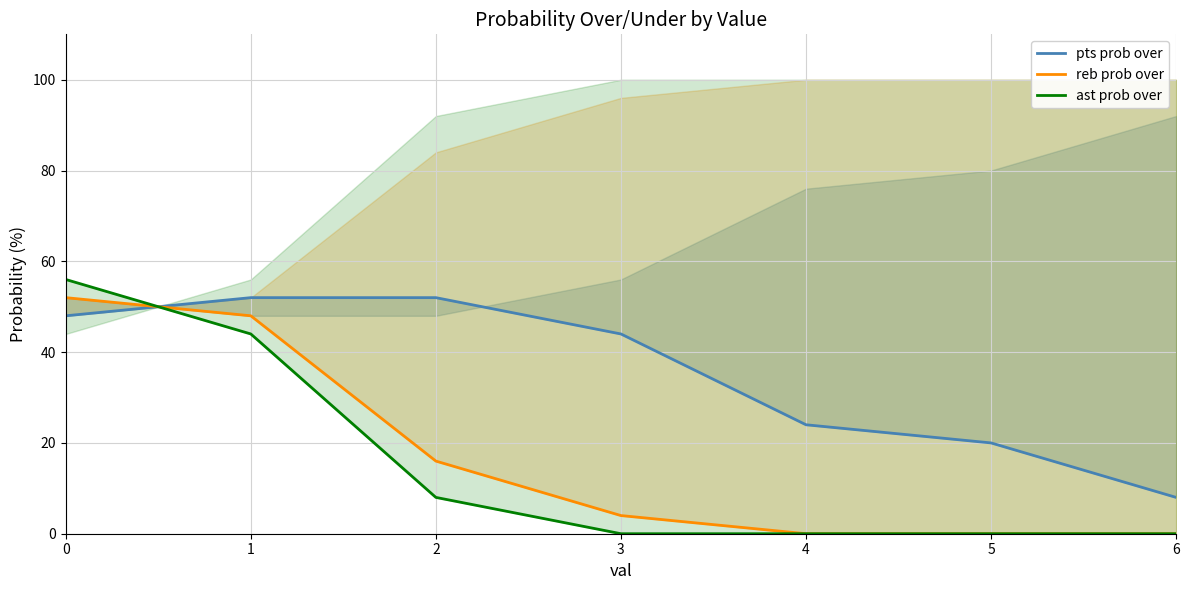

Between 3 and 4, which series saw the biggest shift?

pts prob over